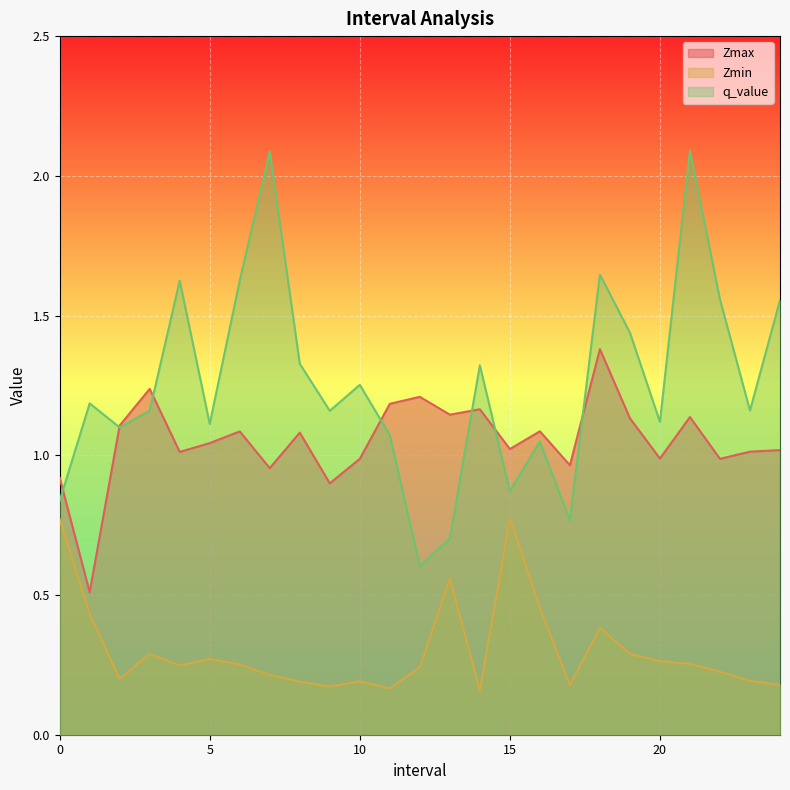

What is the label of the 10th point from the right?

15.0